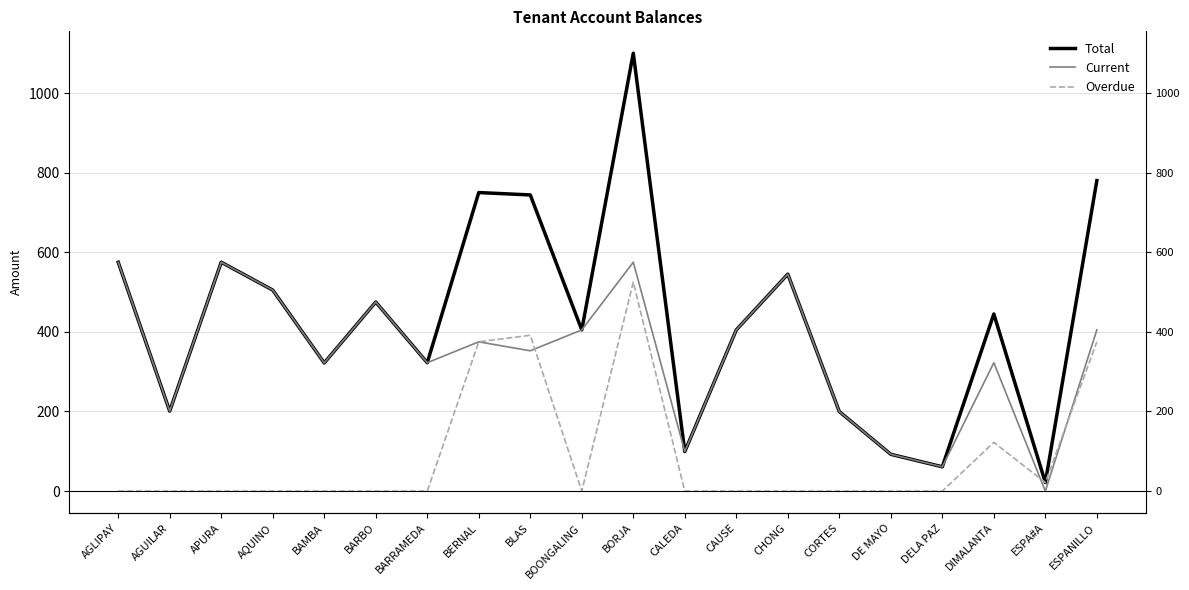

What is the maximum value shown in the chart?

1100.0